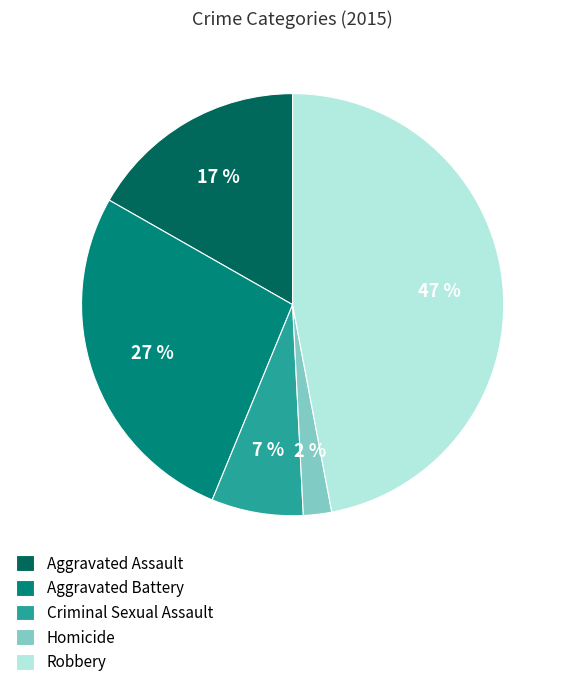

Approximately how many times larger is the value at Homicide compared to Criminal Sexual Assault?

0.3